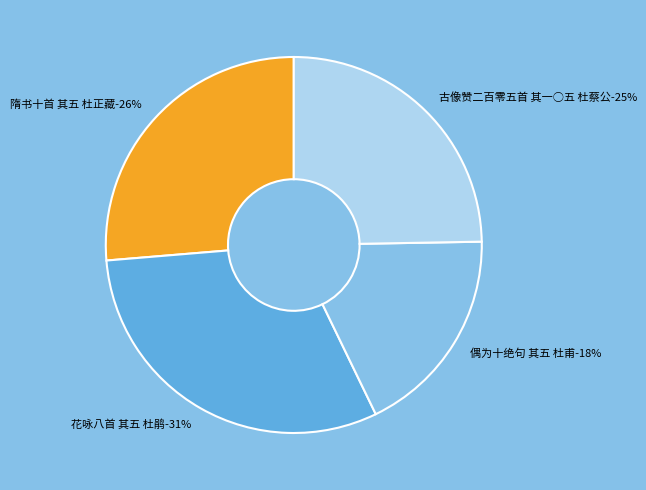

To the nearest percent, what is the average slice percentage?

25%